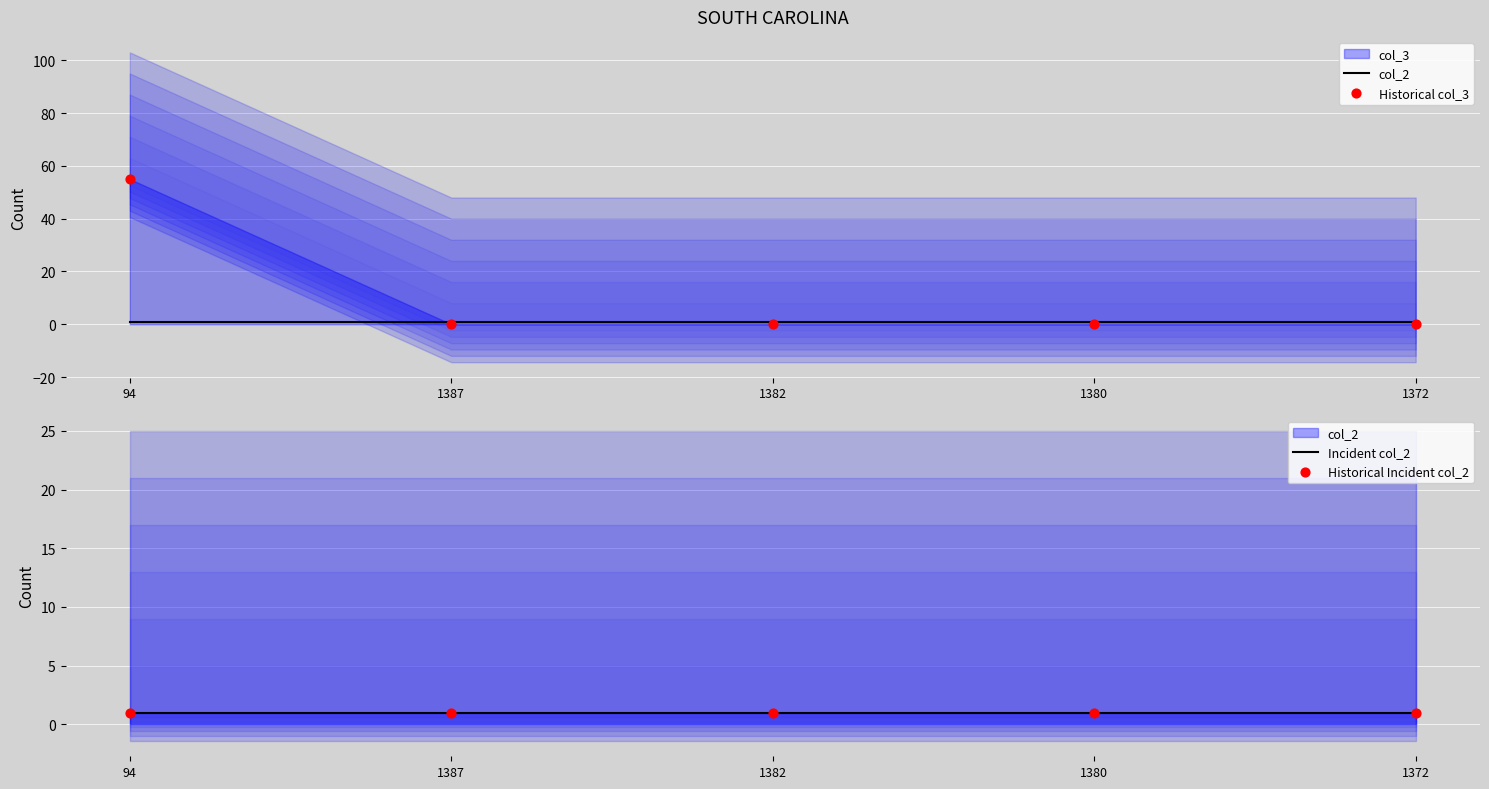

At which category is the sum across all series the highest?

94